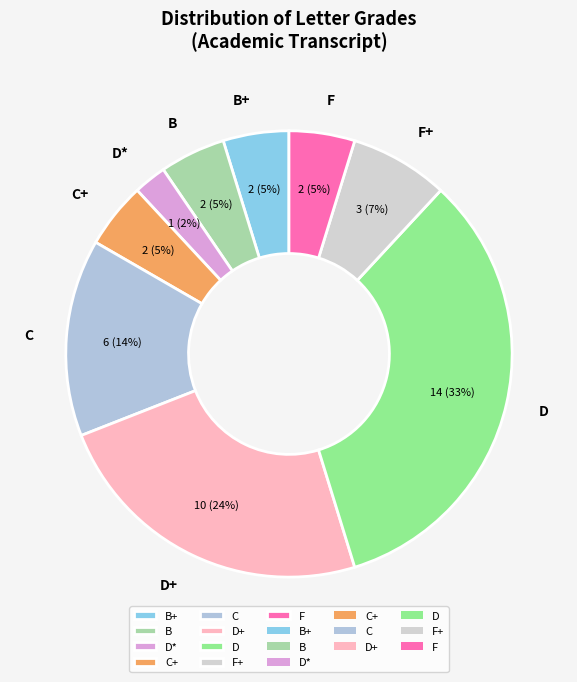

Is it true that D* is 2% of the pie?

True